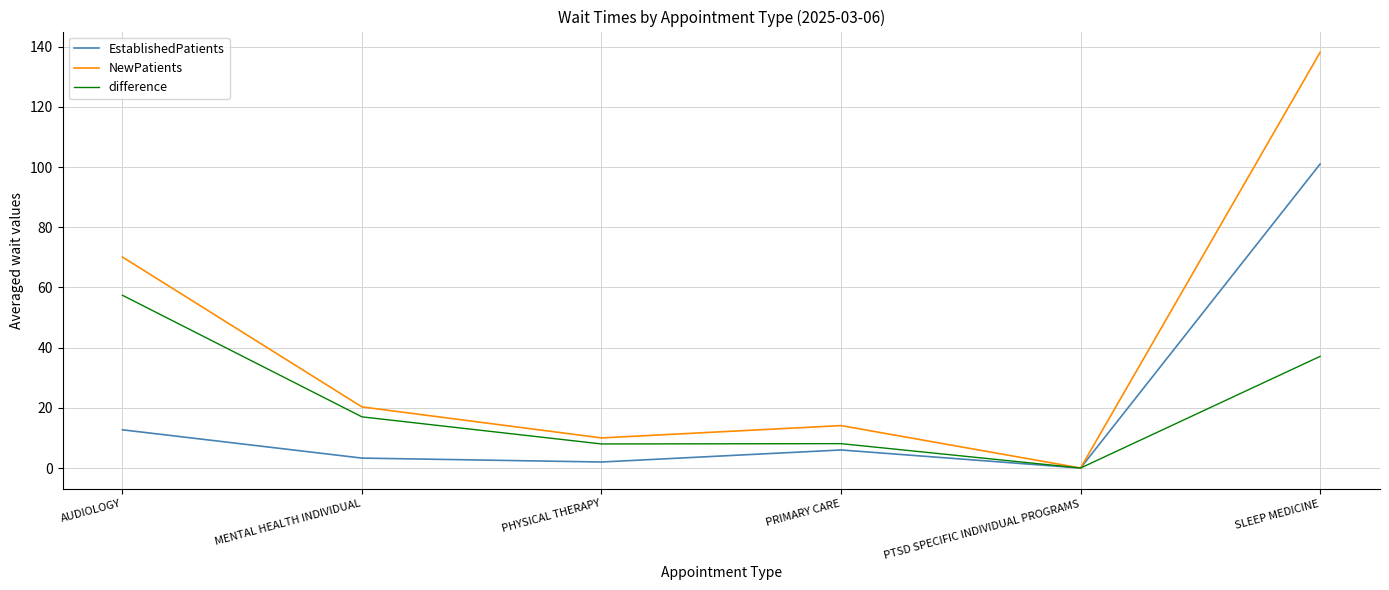

Is this an area chart (filled region under the line)?

No